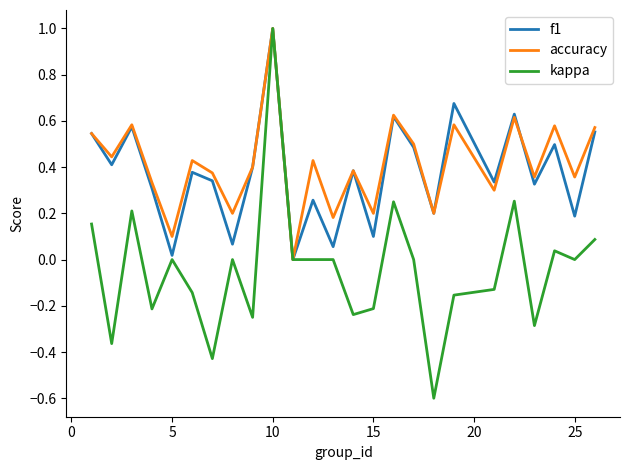

Which series has the widest spread of values?

kappa